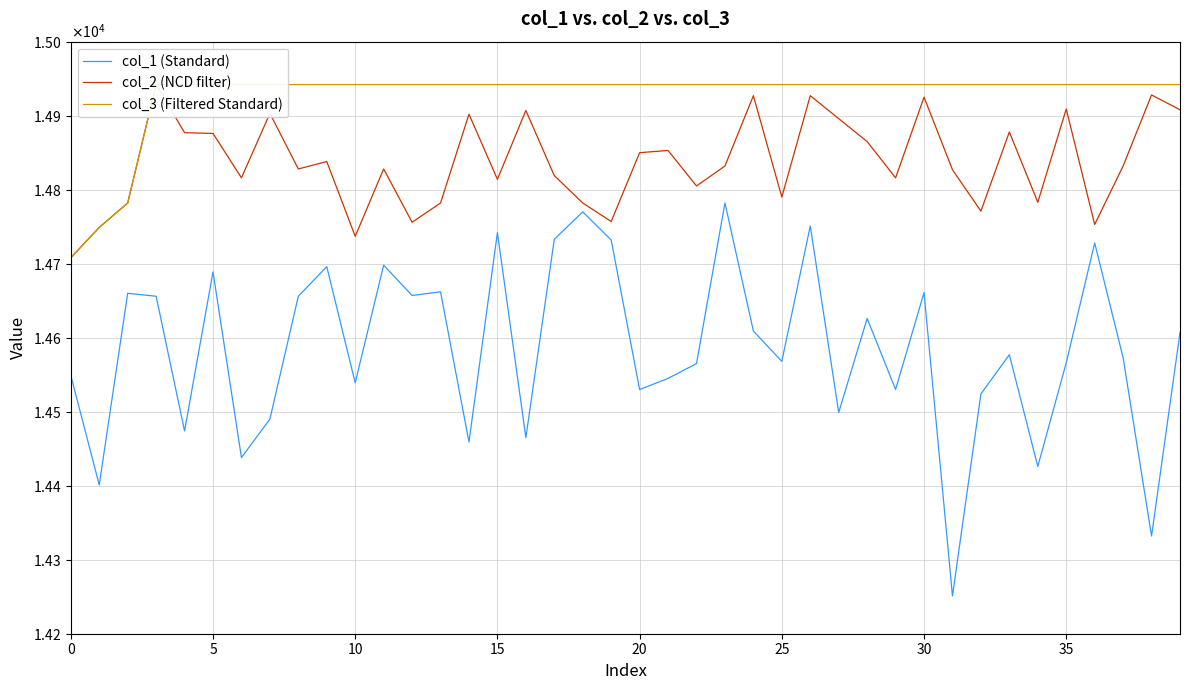

At which label is col_1 (Standard) closest to 14516?

32